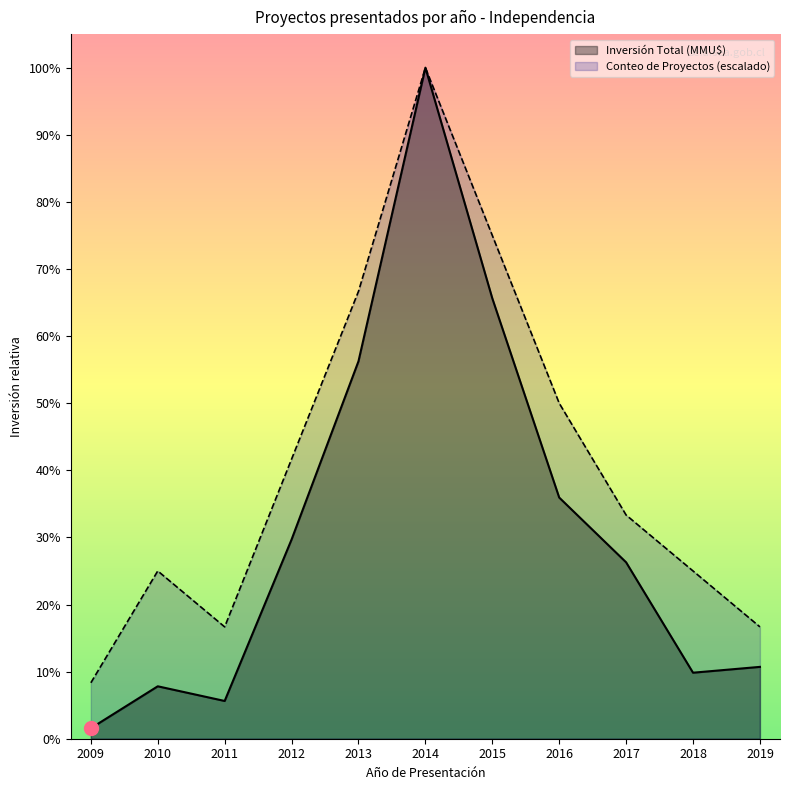

True or false: Inversión Total (MMU$) has more than 2 interior local peaks.

False